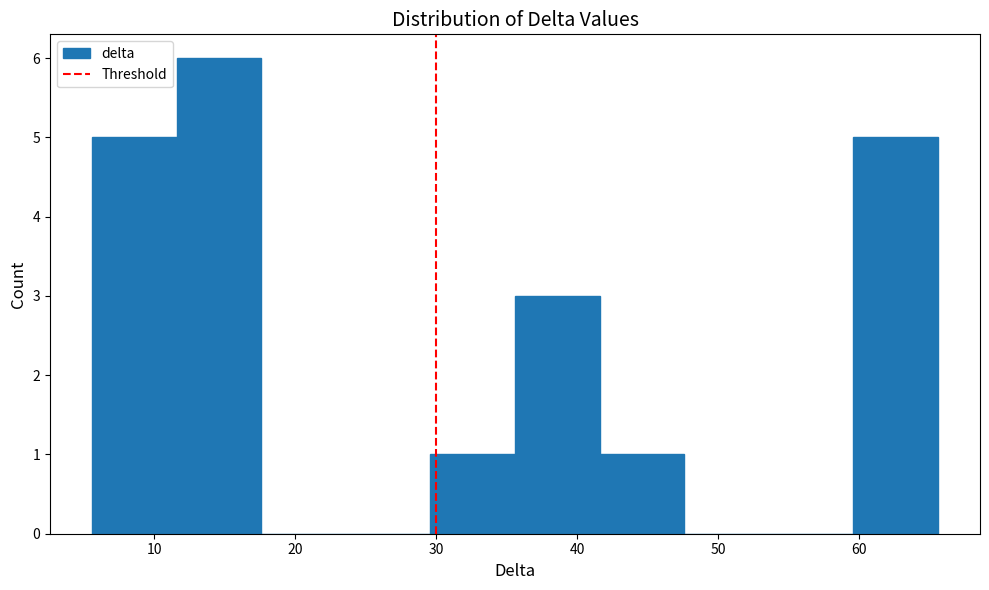

How tall is the bar that spans 59.6 to 65.6 on the x-axis? Neither the bar edges nor the heights are printed on the chart, so give them approximately, as read against the axes.

5